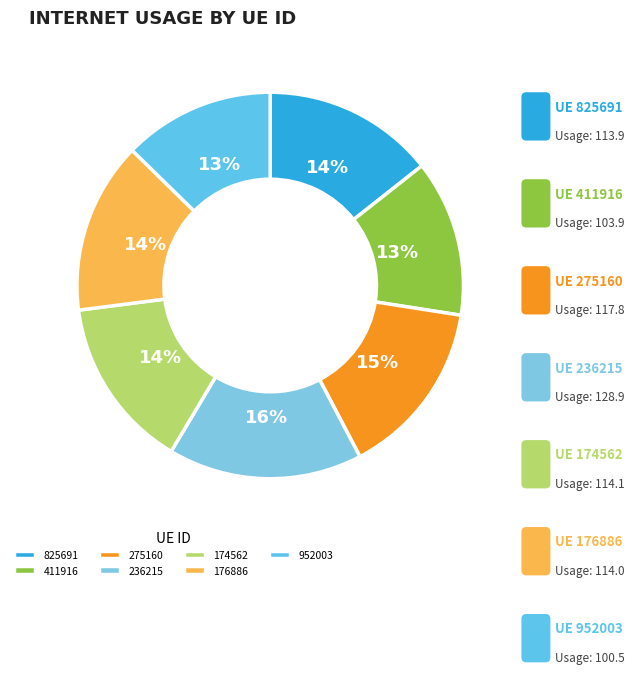

Is it true that 174562 is 9% of the pie?

False